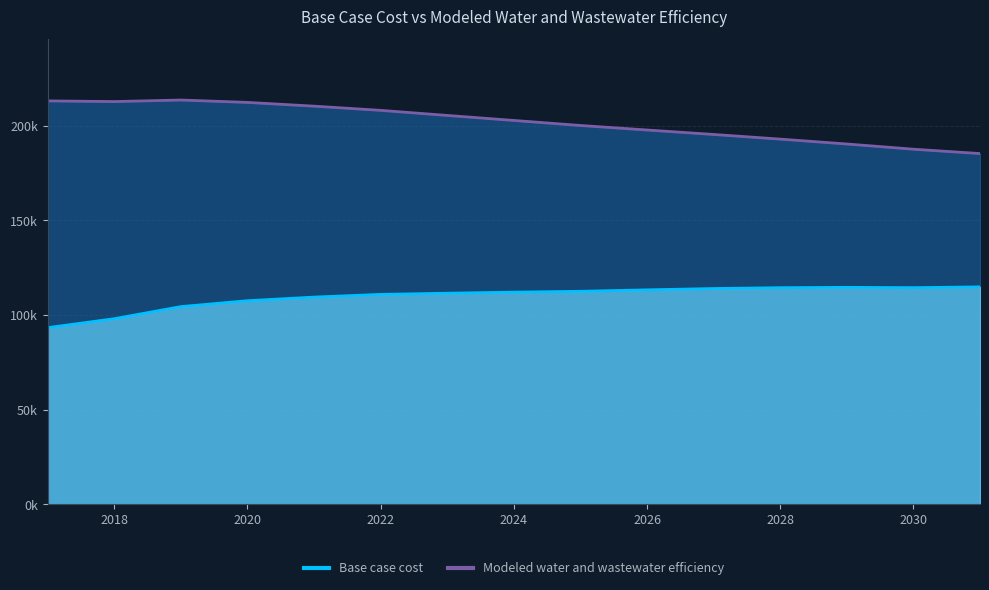

Reading left to right, what are all the values shown in this chart?

Base case cost: 2017=93321.2	2018=98050.6	2019=104445.5	2020=107562.7	2021=109475.8	2022=110908.0	2023=111527.5	2024=112094.3	2025=112539.0	2026=113305.1	2027=114002.3	2028=114446.1	2029=114635.8	2030=114463.6	2031=114876.9
Modeled water and wastewater efficiency: 2017=213158.9	2018=212803.5	2019=213622.7	2020=212360.5	2021=210384.6	2022=208163.6	2023=205477.8	2024=202828.1	2025=200164.6	2026=197781.2	2027=195423.4	2028=192962.2	2029=190384.5	2030=187630.8	2031=185327.2